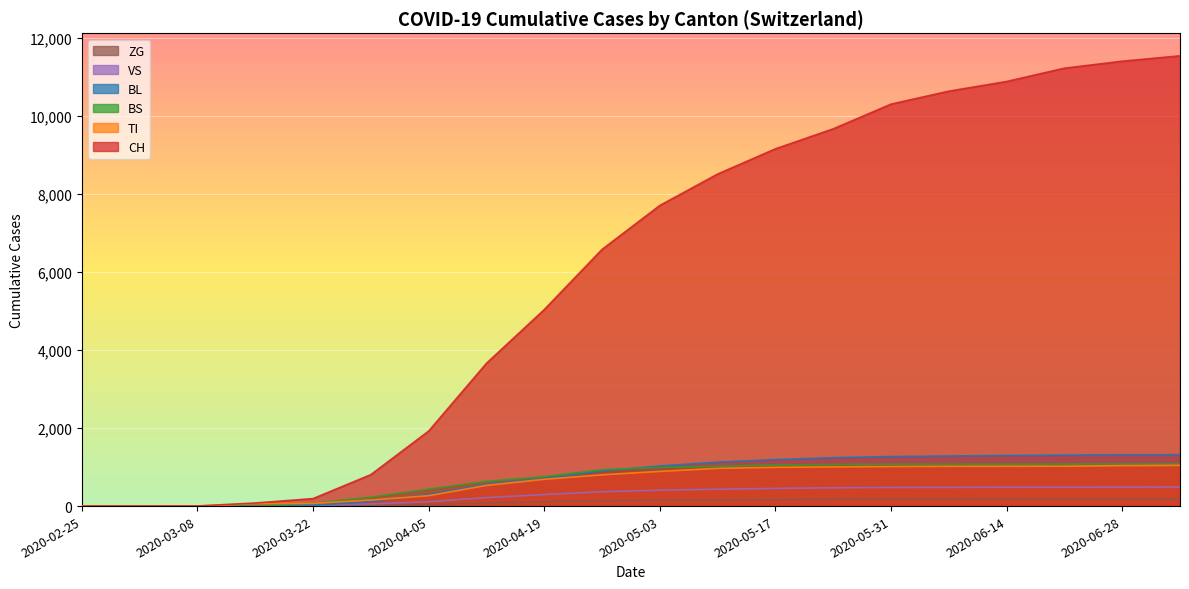

What are all the series names shown in the legend?

ZG, VS, BL, BS, TI, CH